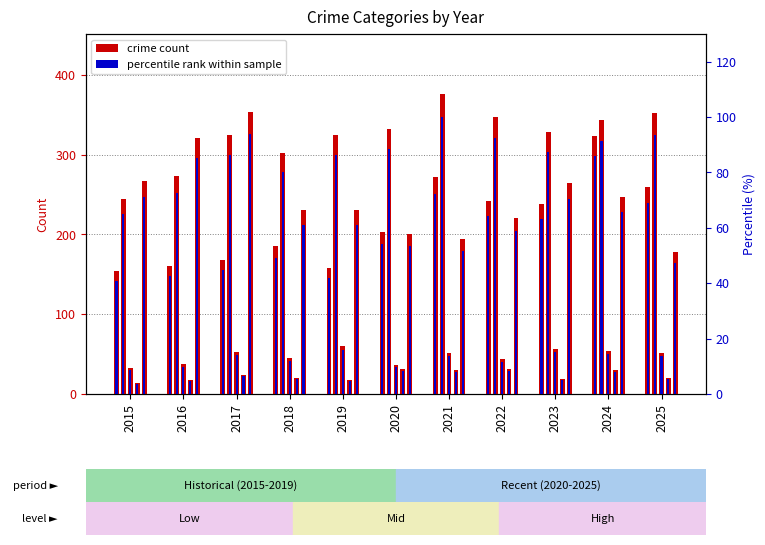

Is the value of Criminal Sexual Assault at 2018 greater than the value of Aggravated Battery at 2017?

No